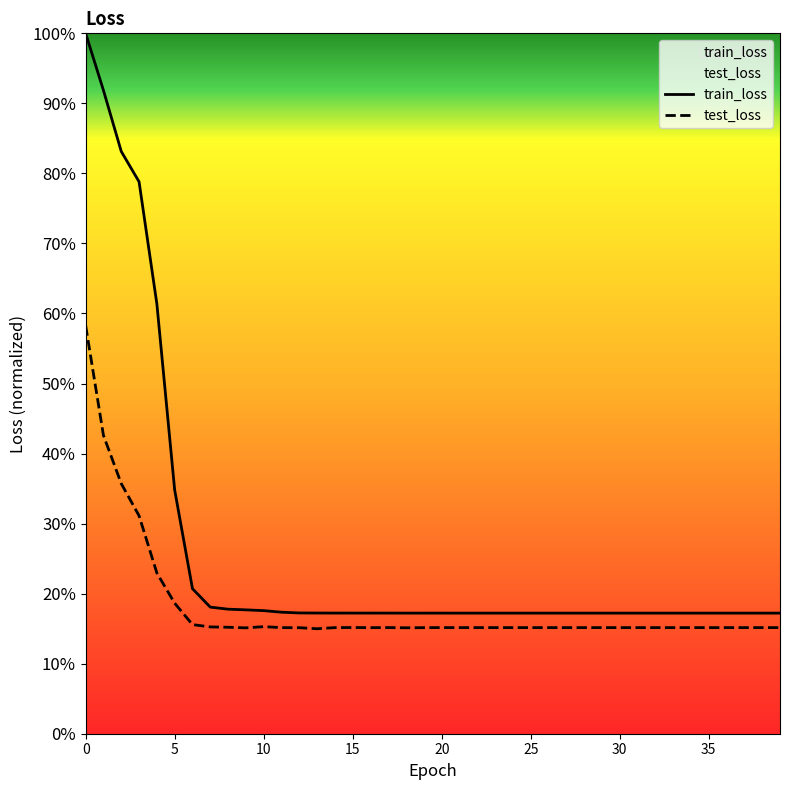

List the series in order of their peak value, lowest first.

test_loss, train_loss